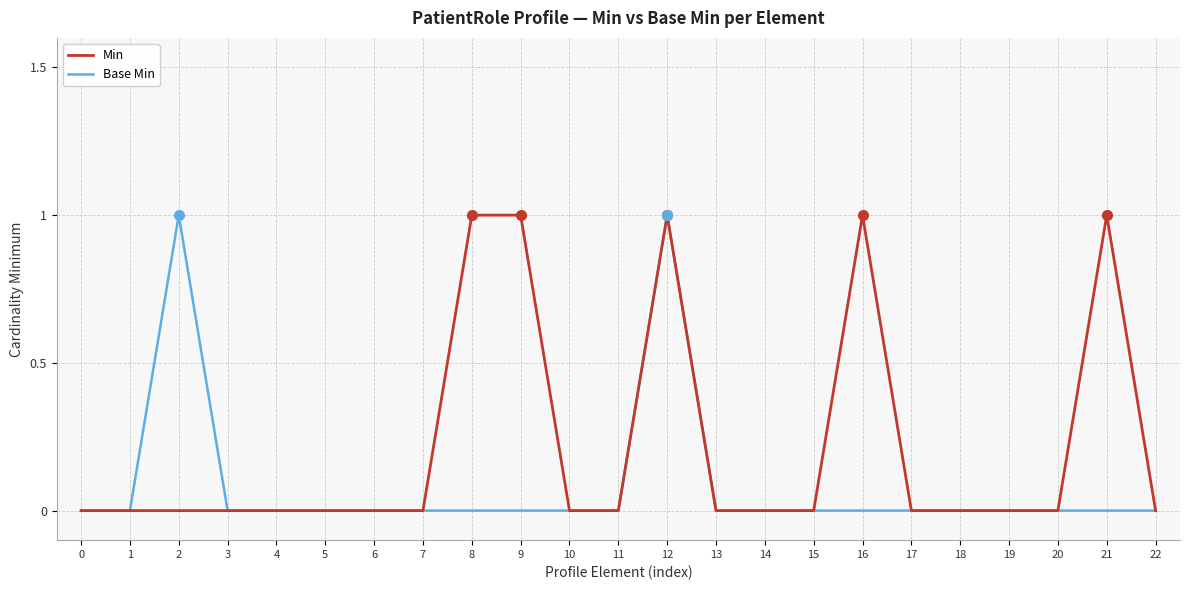

The Min series shows 0 at 18. True or false?

True